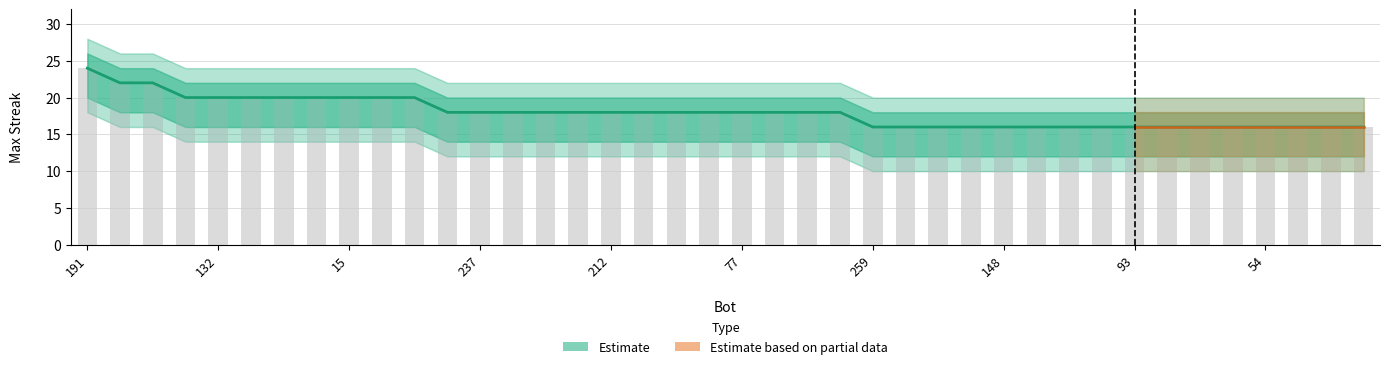

What is the greatest value displayed?

24